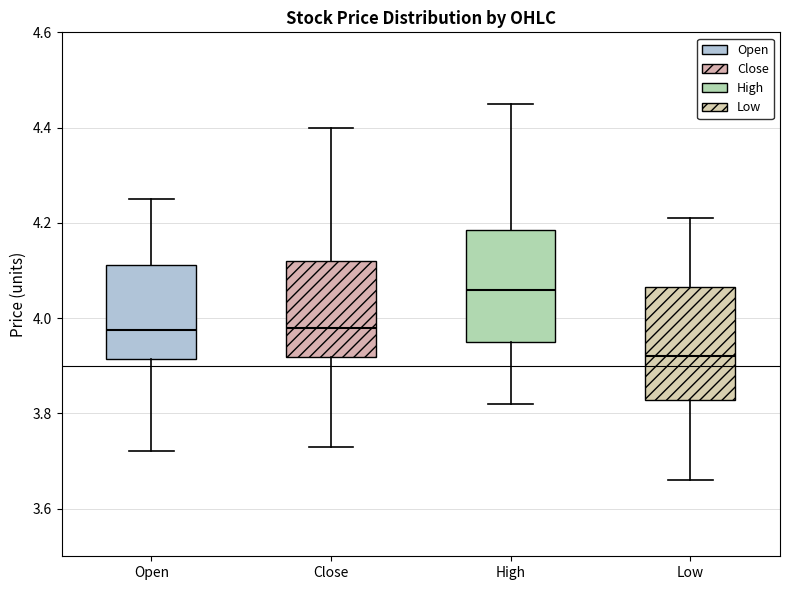

Reading left to right, transcribe this box plot: for each box, give where its median line is, the range the box spans, and where its two whiskers end, as read against the y-axis. The values are not printed on the chart, so give them approximately, as read against the axis.

Open: median 3.98, box 3.92 to 4.12, whiskers 3.72 to 4.26
Close: median 3.98, box 3.92 to 4.12, whiskers 3.74 to 4.40
High: median 4.06, box 3.96 to 4.18, whiskers 3.82 to 4.46
Low: median 3.92, box 3.82 to 4.06, whiskers 3.66 to 4.22